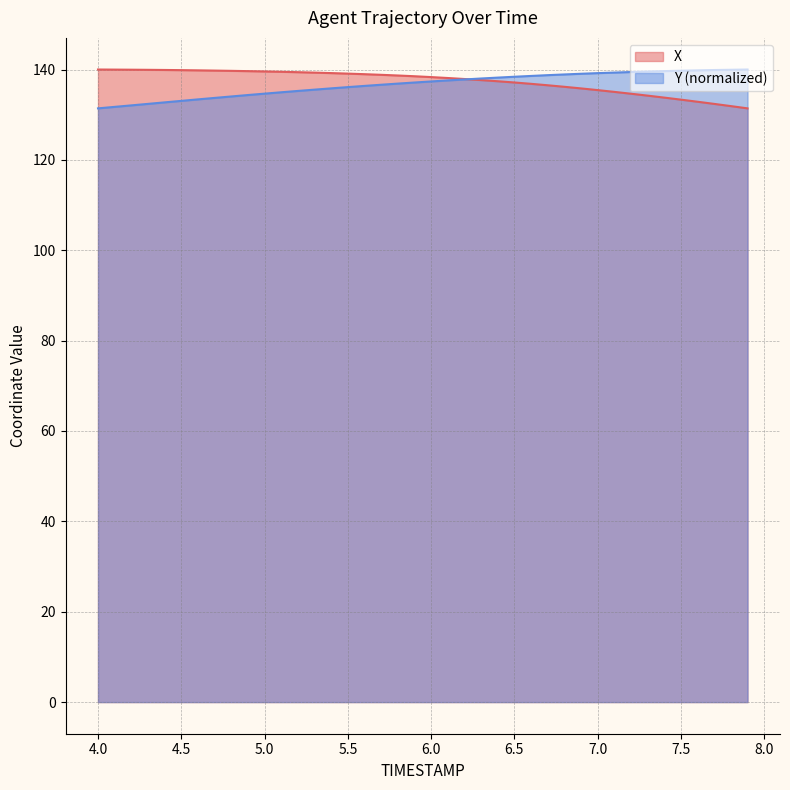

What is the label of the 38th point from the left?

7.7